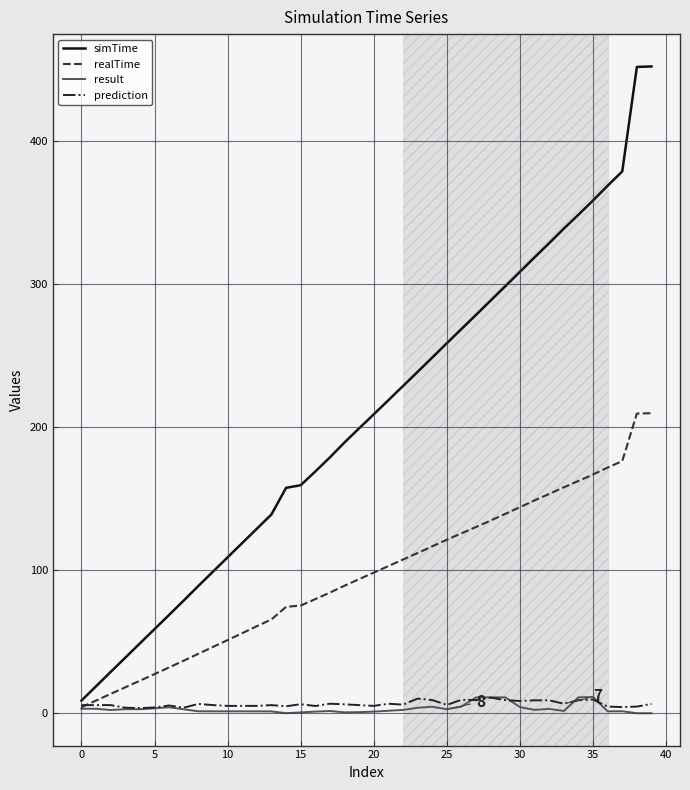

What is the difference between the maximum and minimum values in the realTime series?

205.7